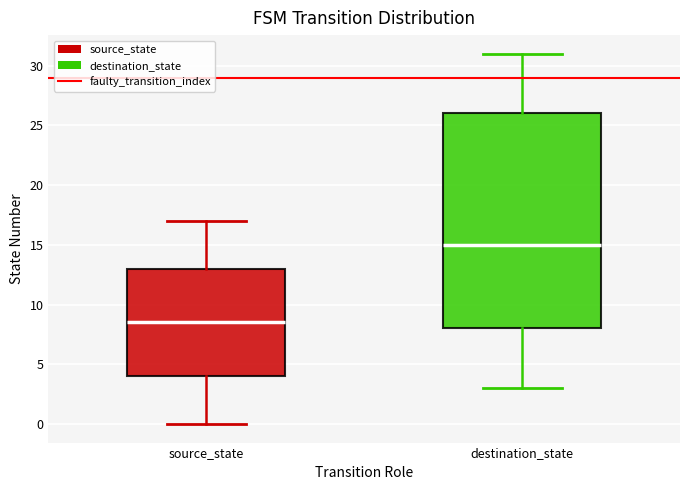

Reading left to right, transcribe this box plot: for each box, give where its median line is, the range the box spans, and where its two whiskers end, as read against the y-axis. The values are not printed on the chart, so give them approximately, as read against the axis.

source_state: median 8.5, box 4.0 to 13.0, whiskers 0.0 to 17.0
destination_state: median 15.0, box 8.0 to 26.0, whiskers 3.0 to 31.0